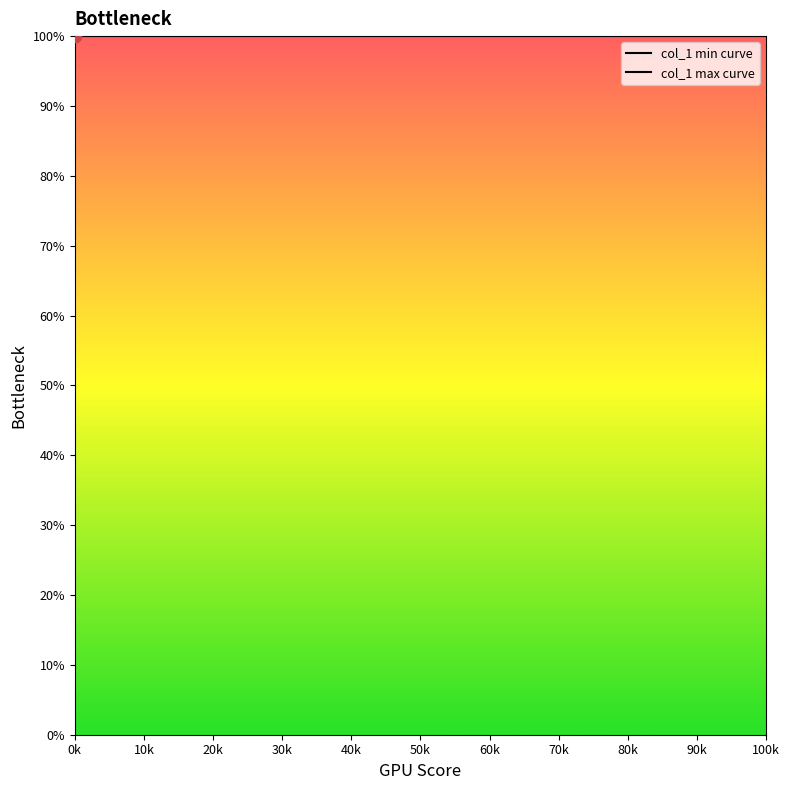

Which series reaches the minimum Y coordinate?

col_1 min curve